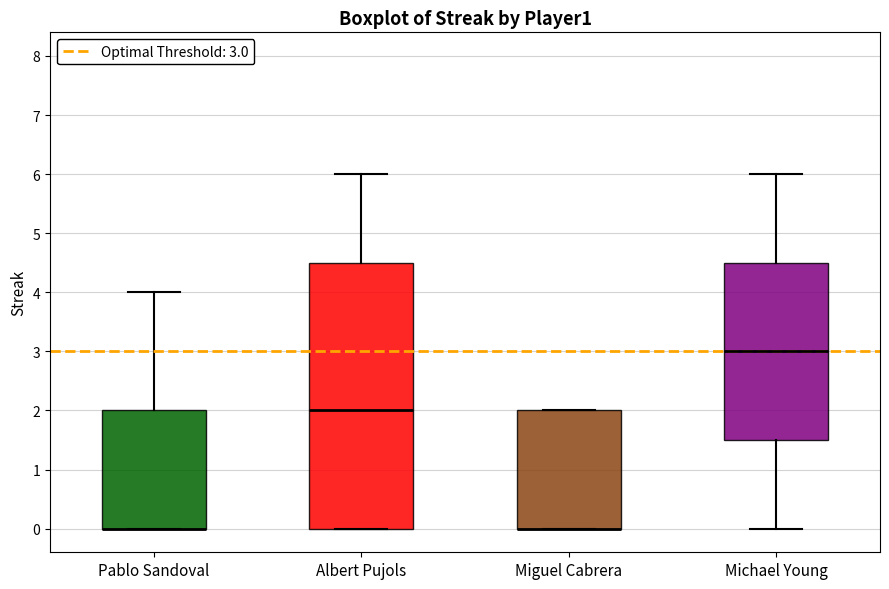

Where is the lower edge of the box for Pablo Sandoval on the y-axis? The values are not printed on the chart, so give them approximately, as read against the axis.

0.0